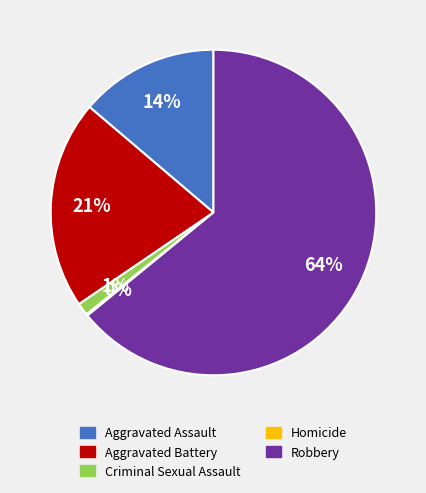

To the nearest percent, what is the difference between the Robbery and Aggravated Assault slice percentages?

50%